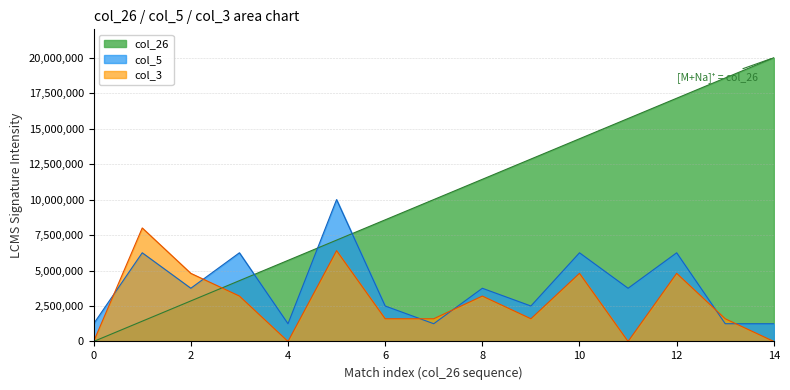

How many series are shown in this chart?

3